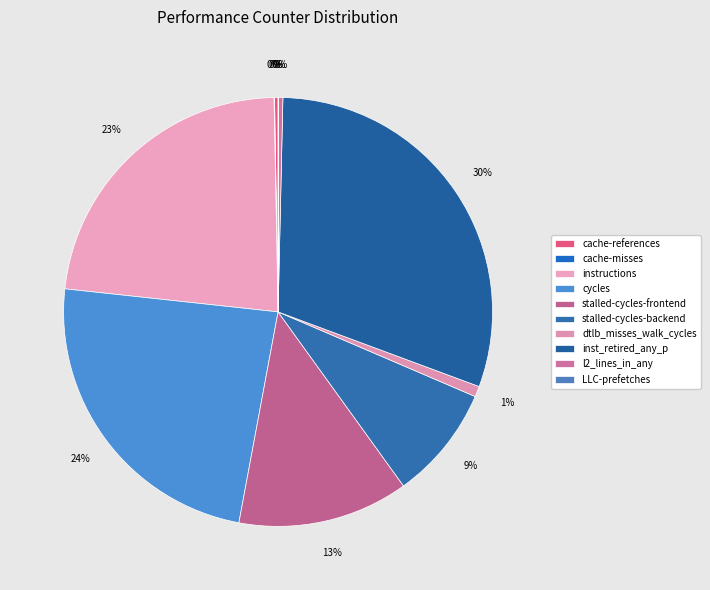

The stalled-cycles-backend slice represents 9% of the pie. True or false?

True